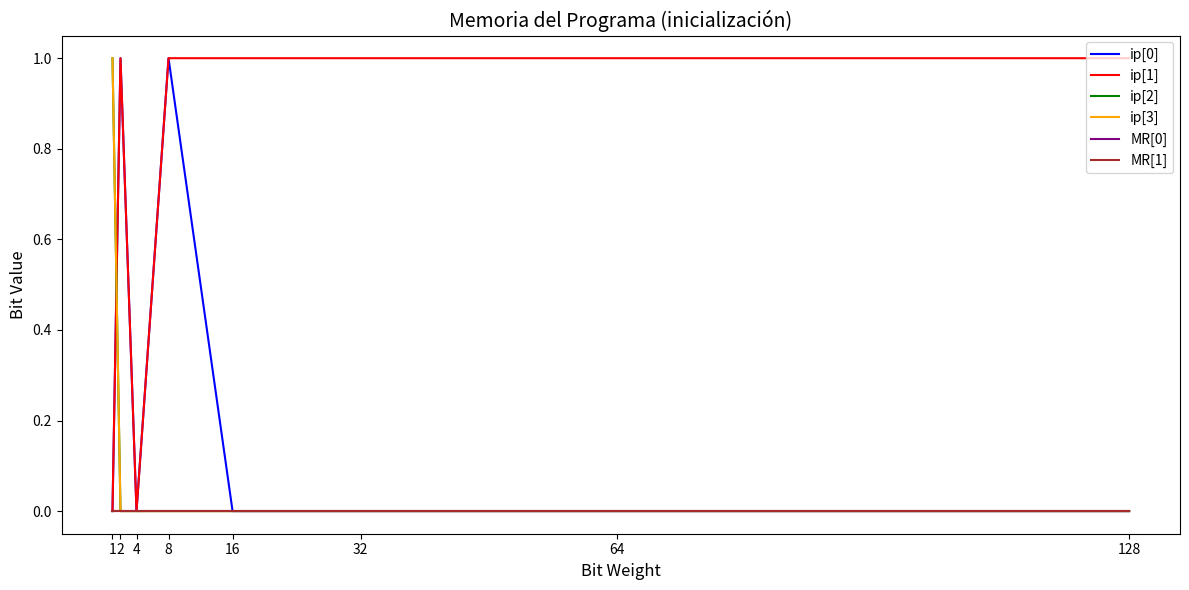

How many intersections are there between ip[3] and ip[1]?

1